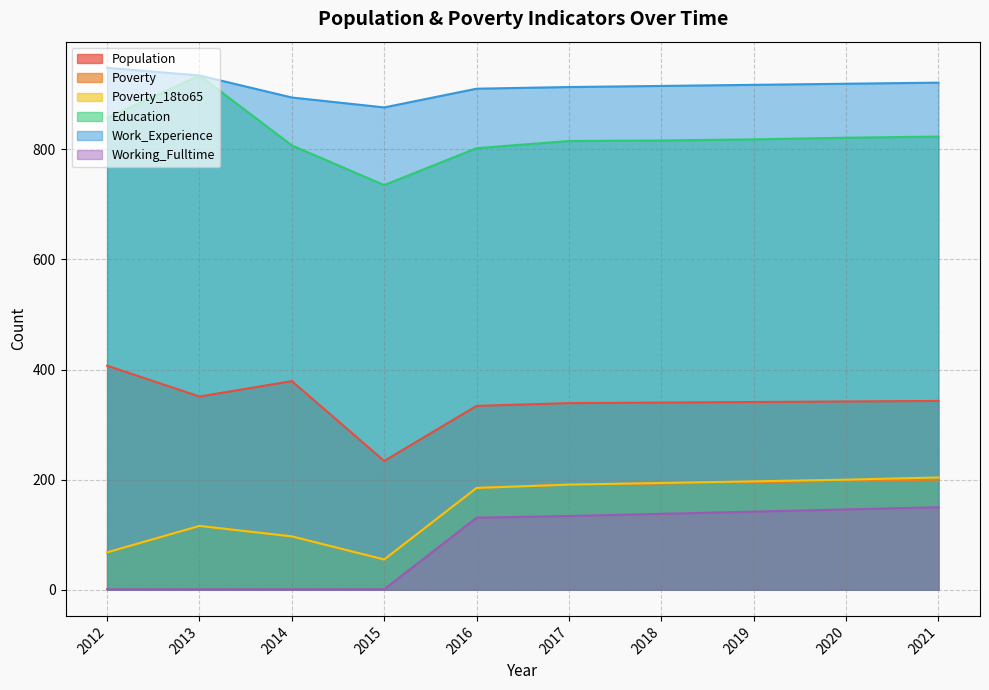

What is the value of the Education point at the 6th from the left?

815